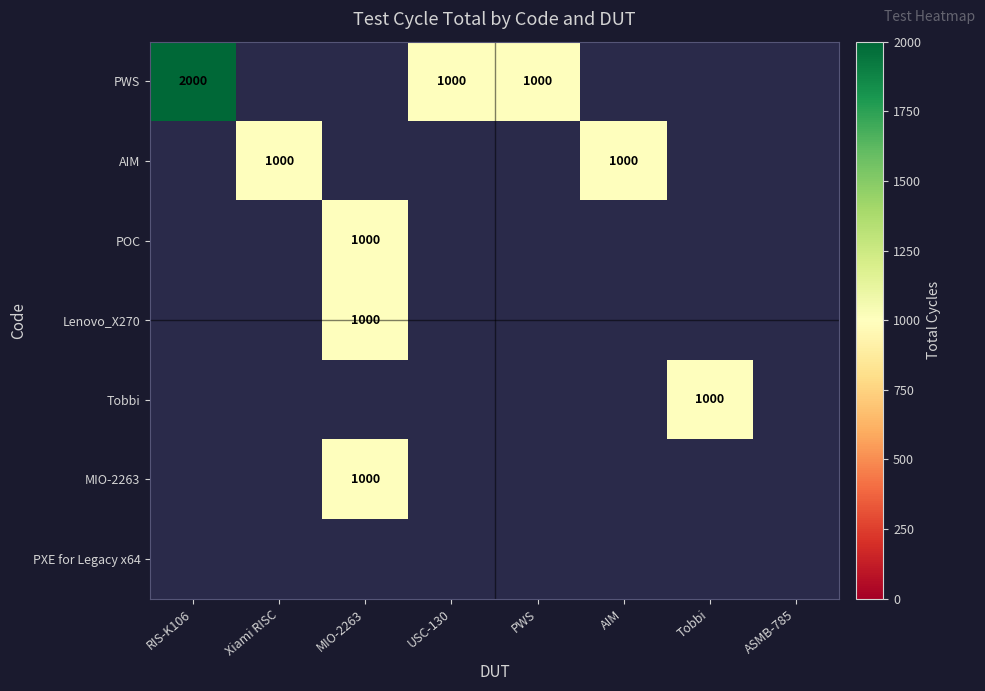

How many data points does each series have?

8